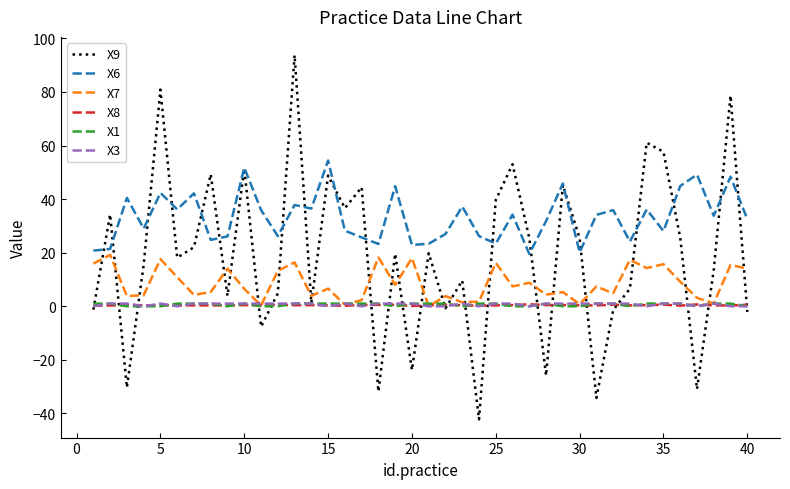

Which series has the largest total across all categories?

X6